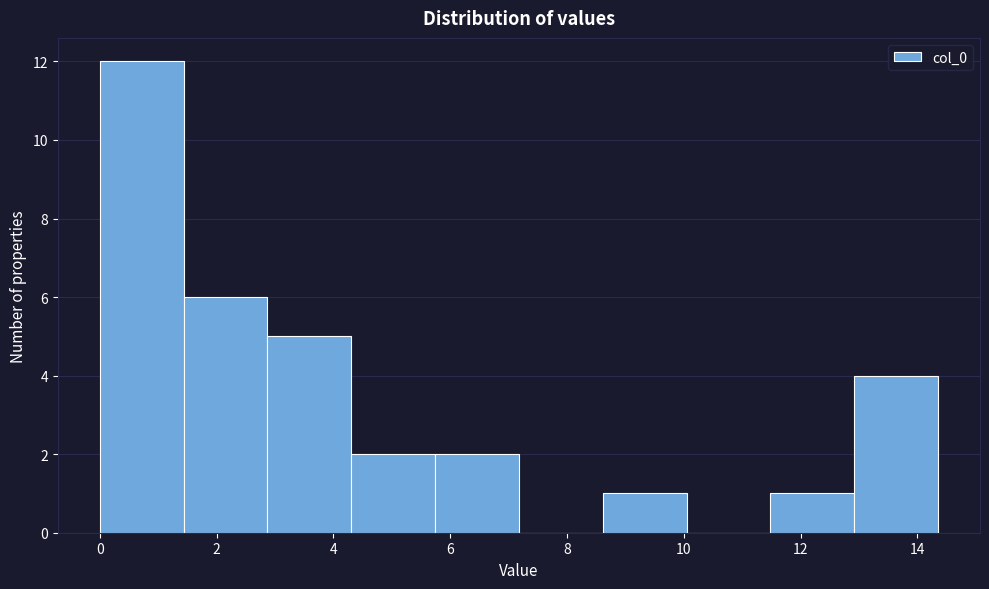

What is the height of the bar covering 11.4 to 13.0 on the x-axis? Neither the bar edges nor the heights are printed on the chart, so give them approximately, as read against the axes.

1